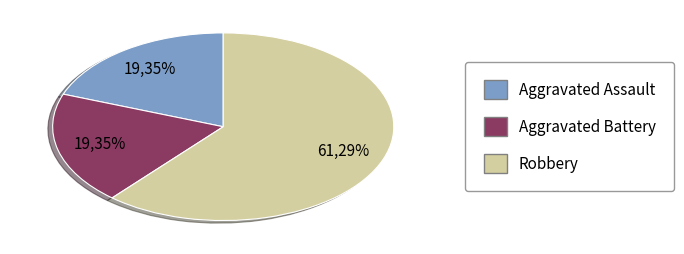

To the nearest percent, what is the difference between the Robbery and Aggravated Assault slice percentages?

42%